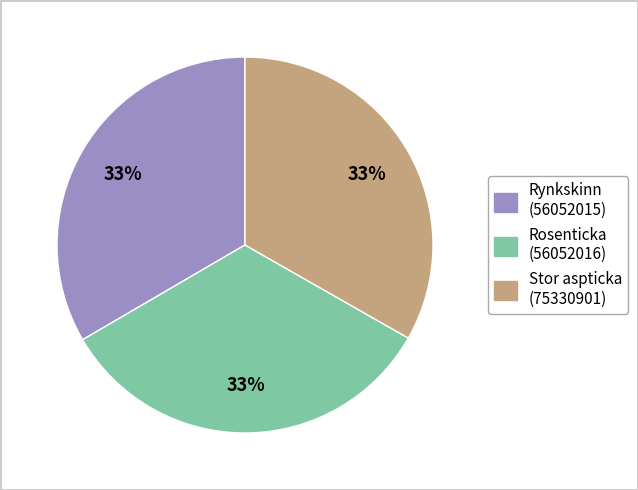

To the nearest percent, what percentage of the pie is Rynkskinn (56052015)?

33%